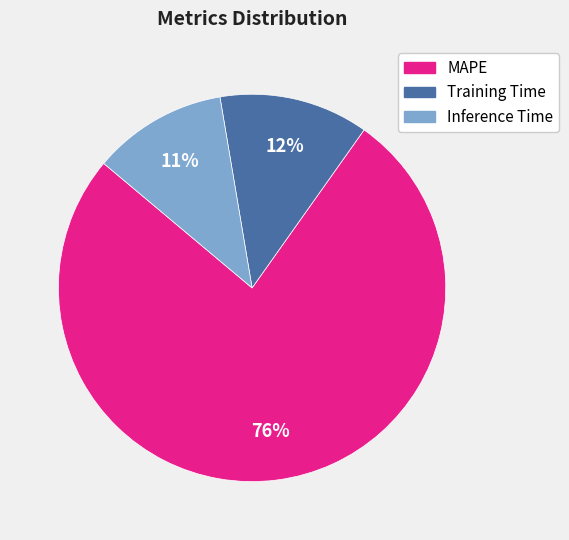

Between Training Time and Inference Time, which is larger?

Training Time